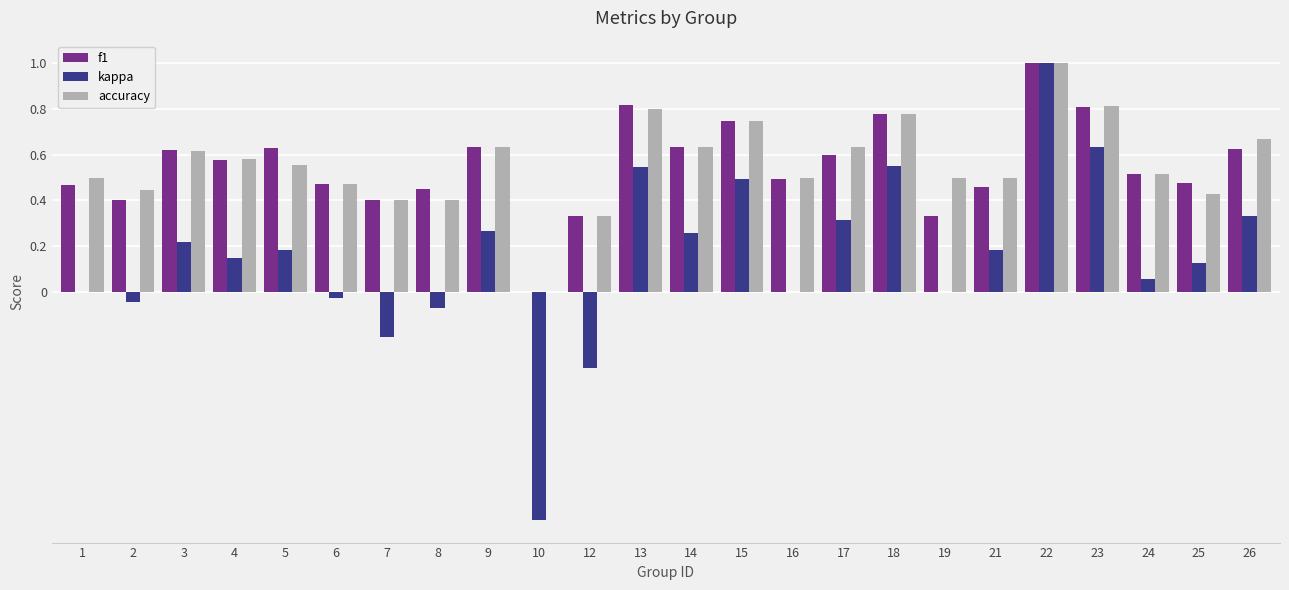

Is the value of accuracy at 21 greater than the value of kappa at 18?

No